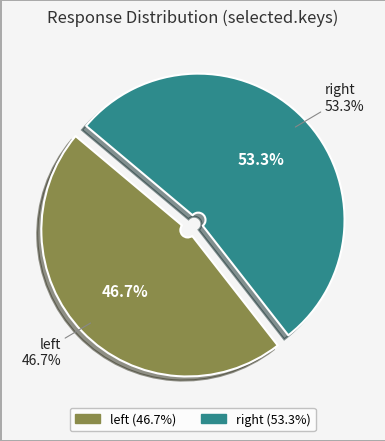

Count the number of slices in the pie.

2